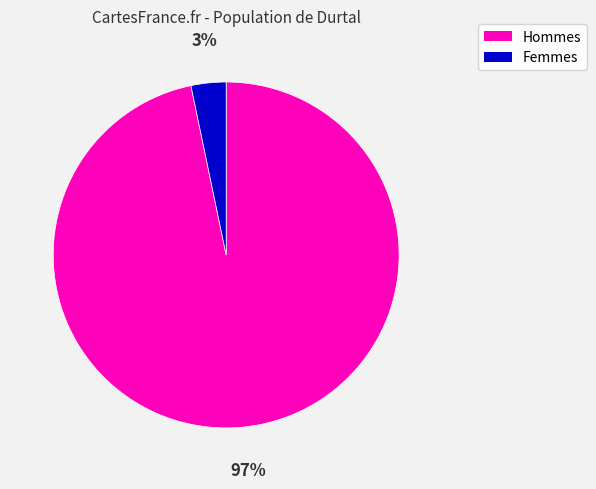

To the nearest percent, what is the average slice percentage?

50%